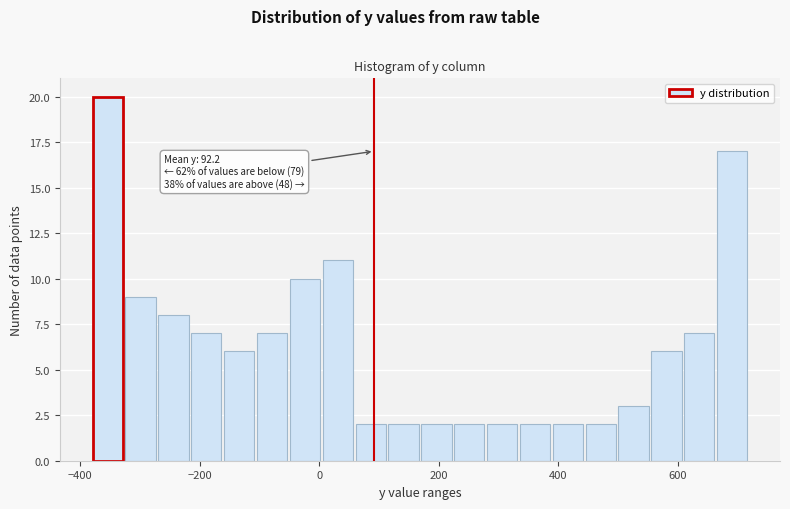

Around what value on the x-axis is the tallest bar? Give the approximate position of its centre, as read against the axis.

-360